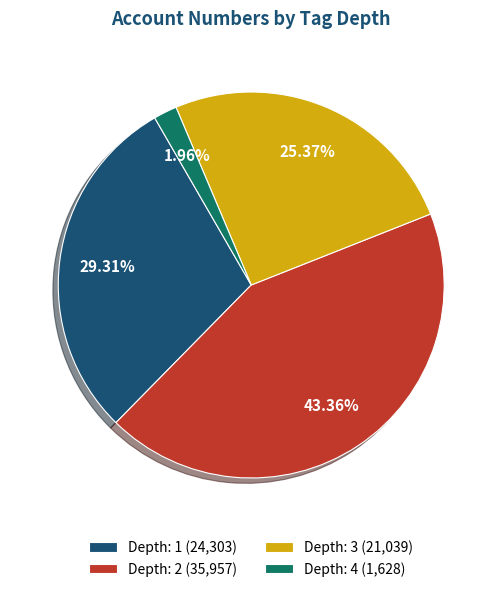

How many segments does this pie chart have?

4